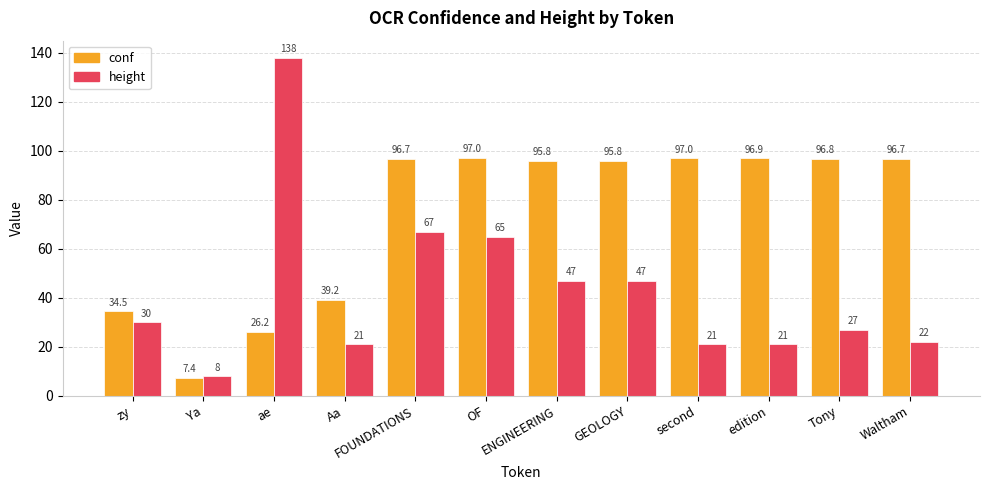

What is the difference between the maximum and minimum values in the height series?

130.0